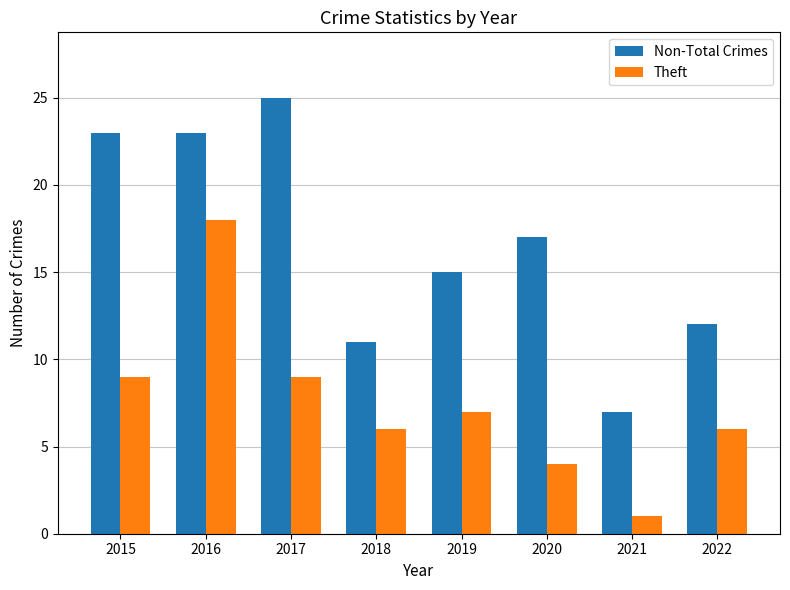

How many values in the Theft series are below 7?

4